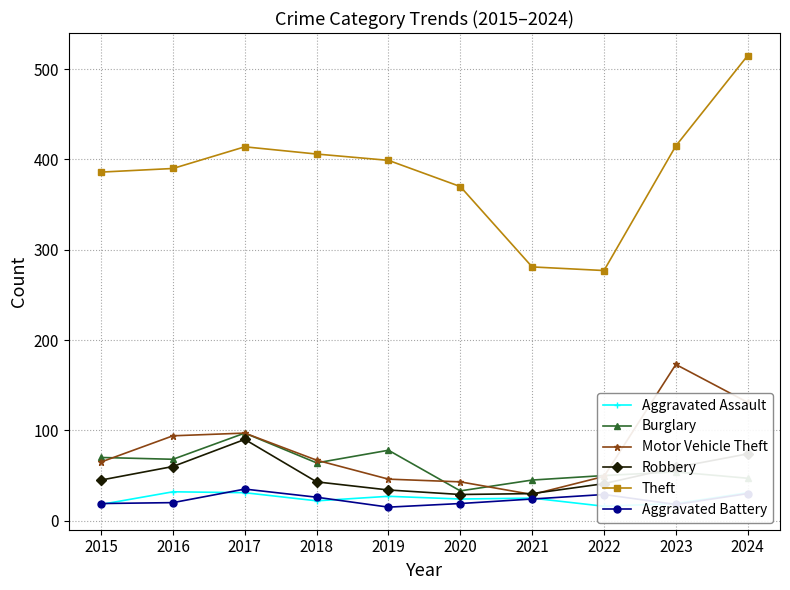

At which label does Robbery reach its minimum?

2020